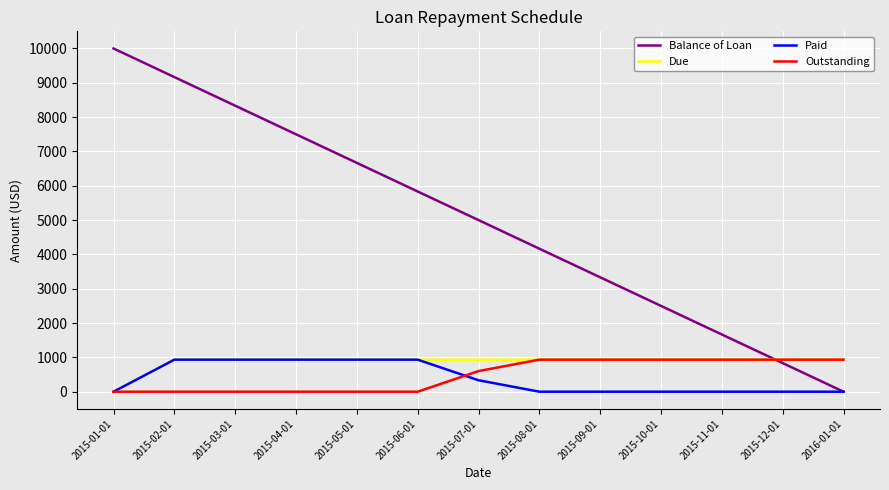

Is it true that Balance of Loan equals 5053.8 at 2015-09-01?

False